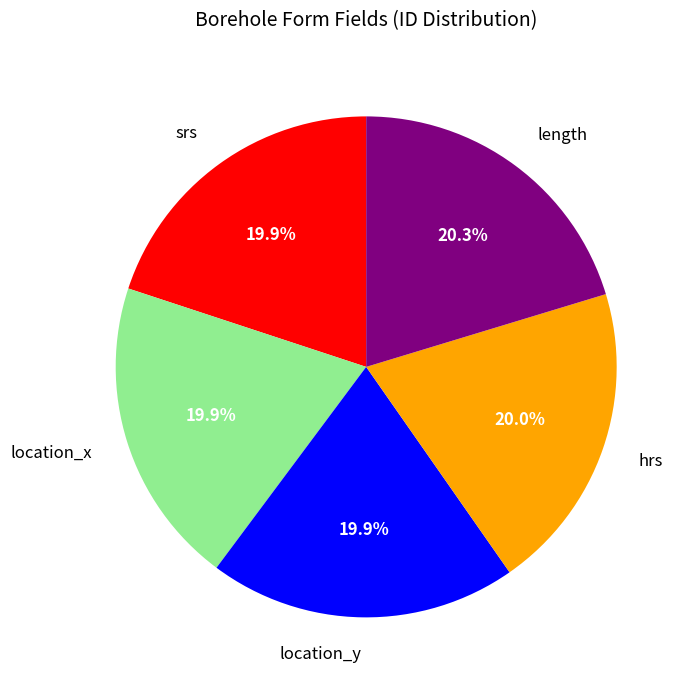

The srs slice represents 20% of the pie. True or false?

True